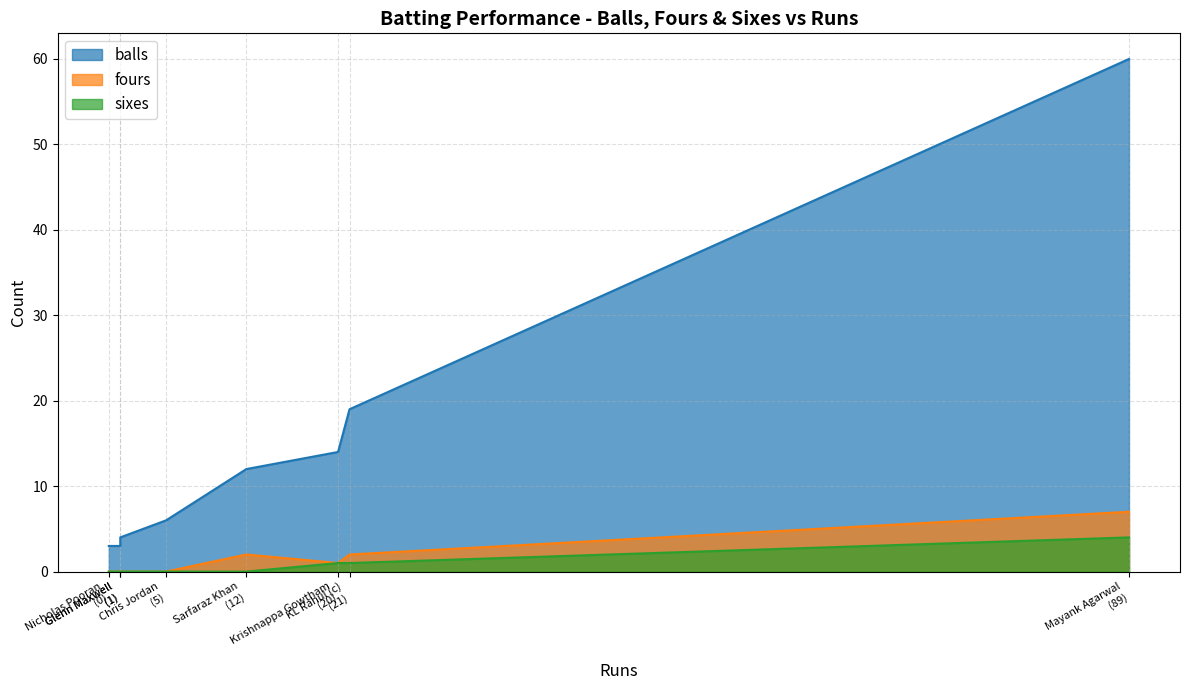

At which category is the sum across all series the highest?

Mayank Agarwal